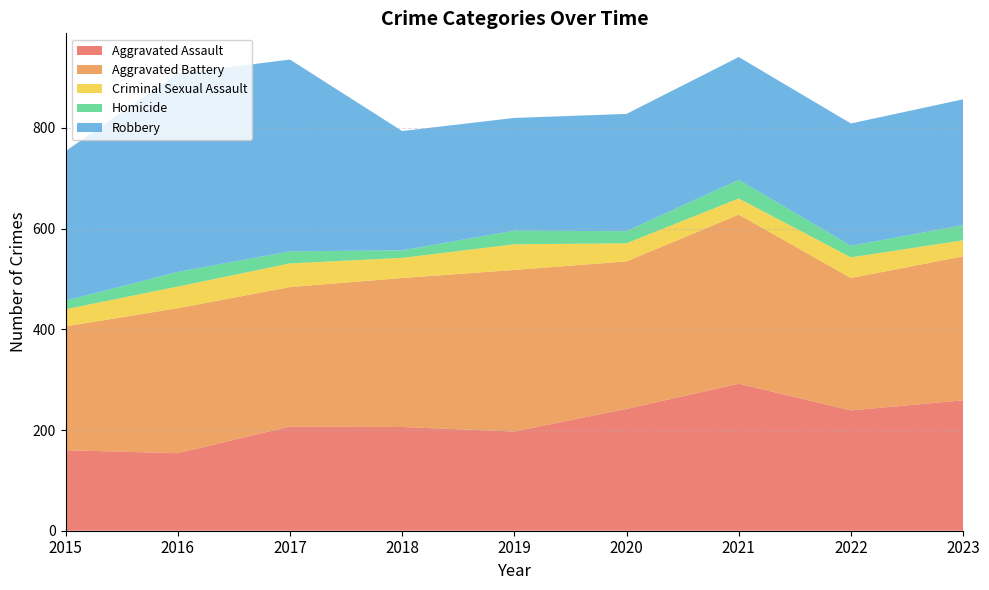

Reading left to right, extract all data points from this chart.

Aggravated Assault: 160	154	207	206	197	242	292	239	259
Aggravated Battery: 246	288	277	296	321	293	336	263	286
Criminal Sexual Assault: 34	43	47	40	51	36	32	41	32
Homicide: 17	29	24	15	27	24	37	23	30
Robbery: 297	394	381	237	224	233	244	243	250